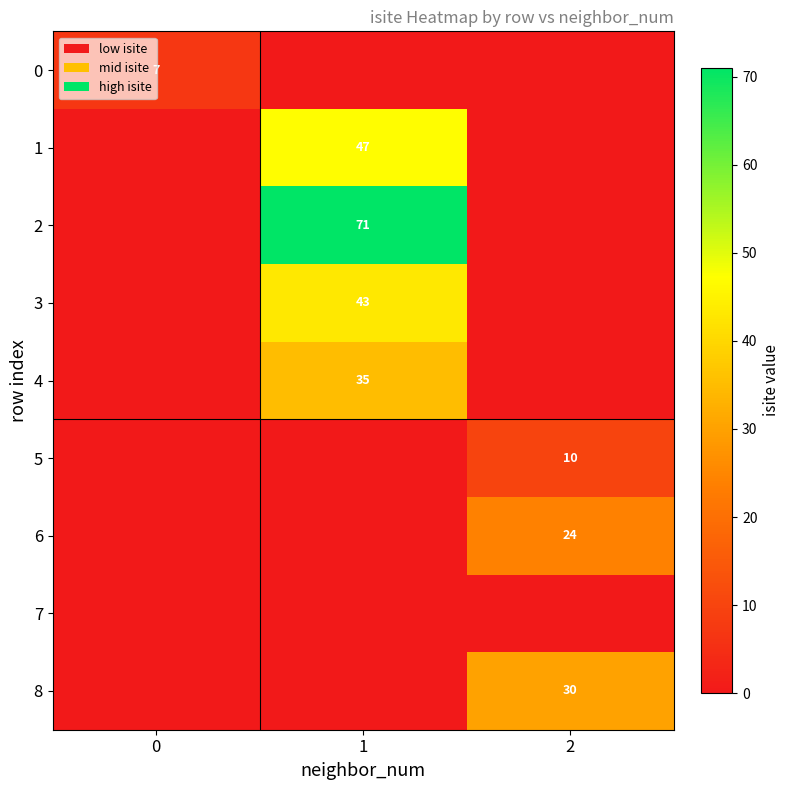

Is it true that 4 equals 63 at 1?

False